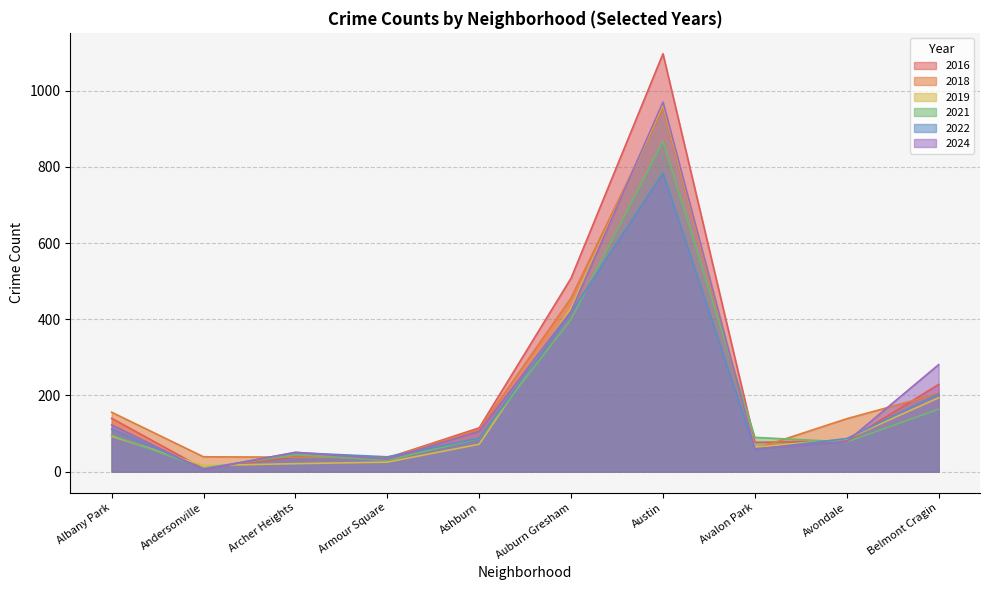

What is the approximate value of 2022 at Avondale?

87